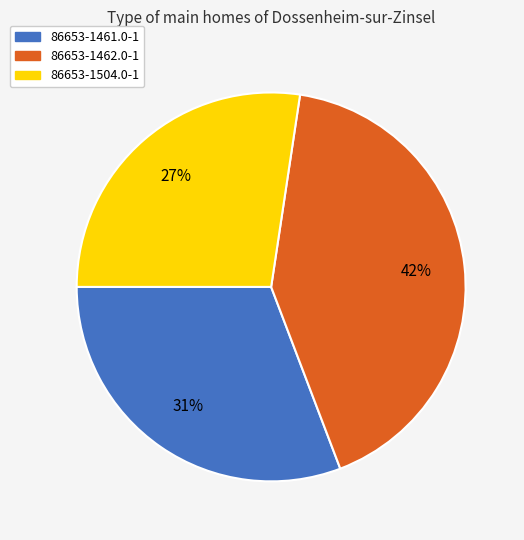

Rank the categories by value from highest to lowest.

86653-1462.0-1, 86653-1461.0-1, 86653-1504.0-1